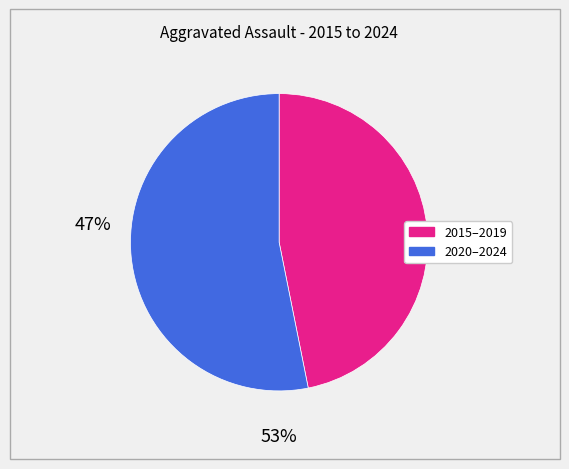

Is there any slice that represents more than half of the pie?

Yes